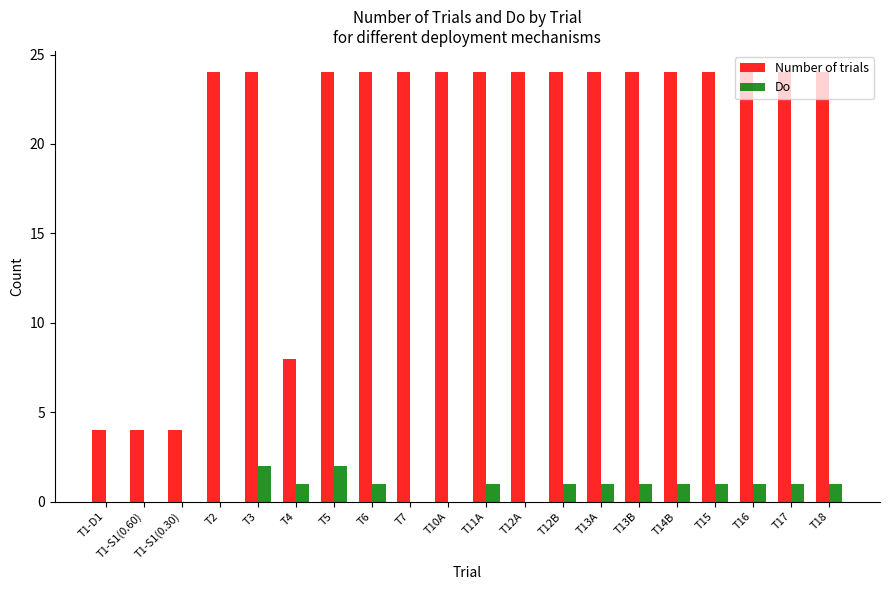

Reading left to right, what are all the values shown in this chart?

Number of trials: 4	4	4	24	24	8	24	24	24	24	24	24	24	24	24	24	24	24	24	24
Do: 0	0	0	0	2	1	2	1	0	0	1	0	1	1	1	1	1	1	1	1